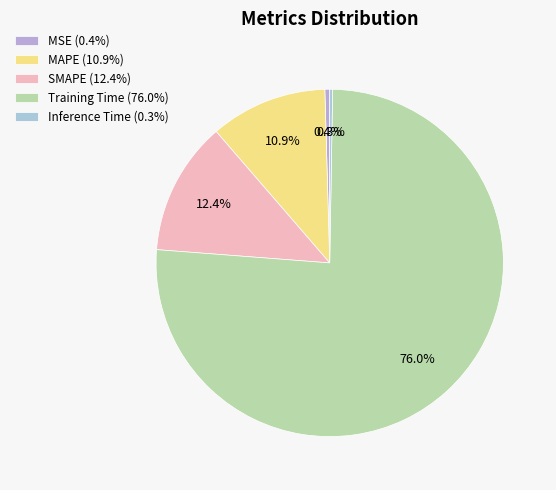

How many slices are in this pie chart?

5